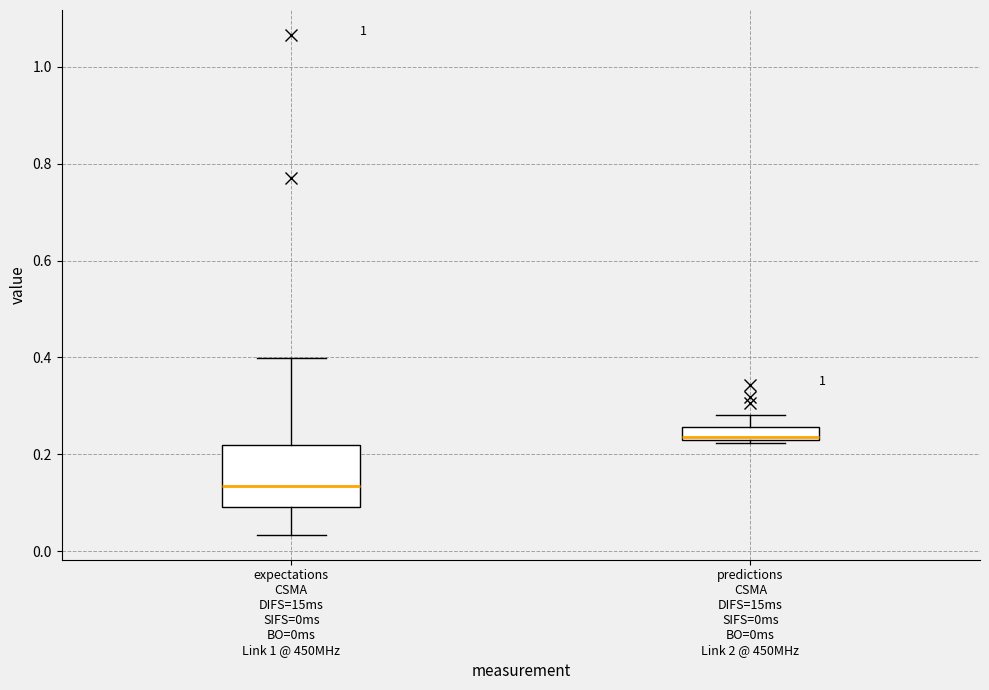

Which box has the highest median line?

predictions CSMA DIFS=15ms SIFS=0ms BO=0ms Link 2 @ 450MHz